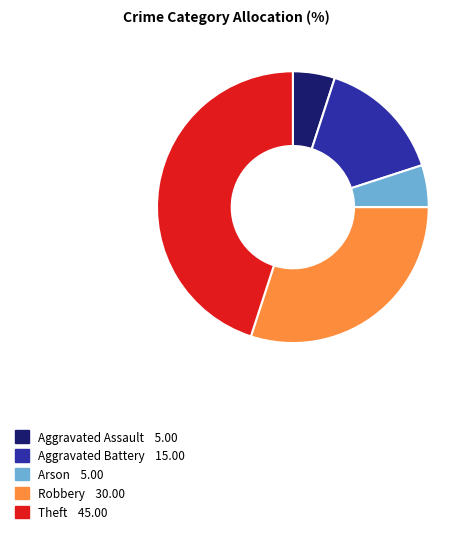

Does any single category account for the majority?

No